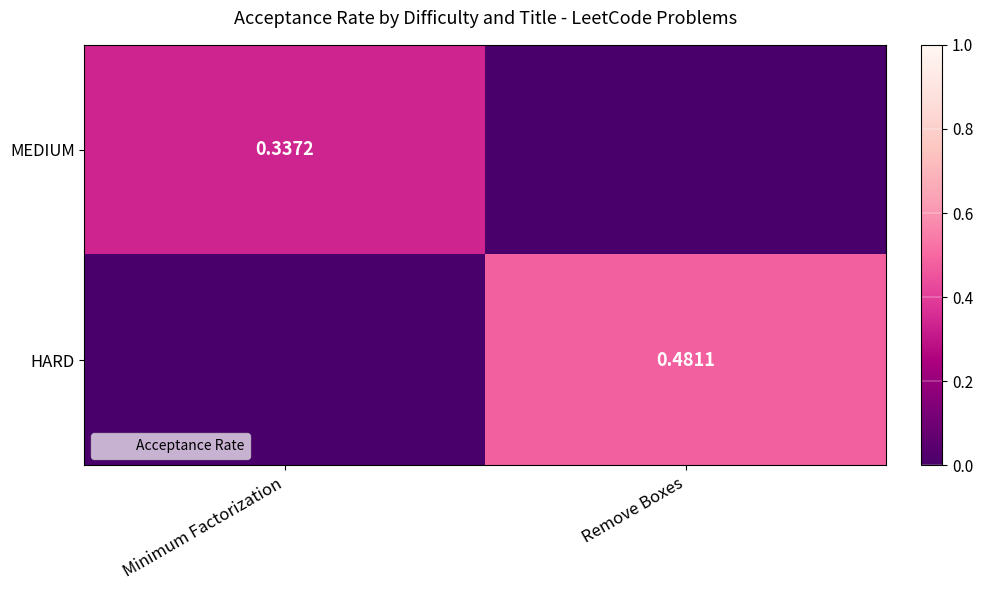

How many positive values does the MEDIUM series have?

1